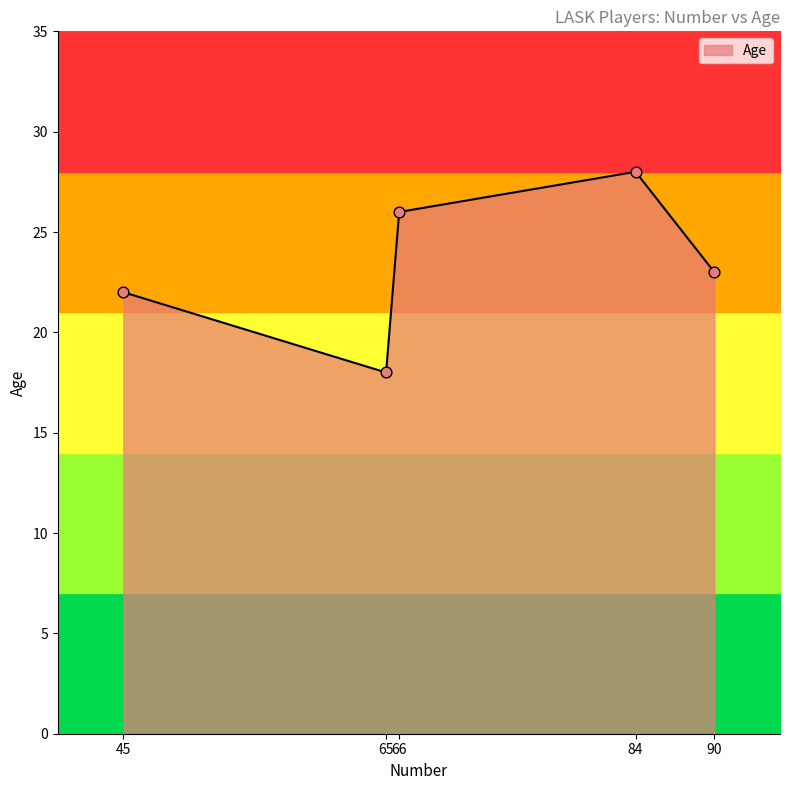

What is the change in value from 90 to 65?

-5